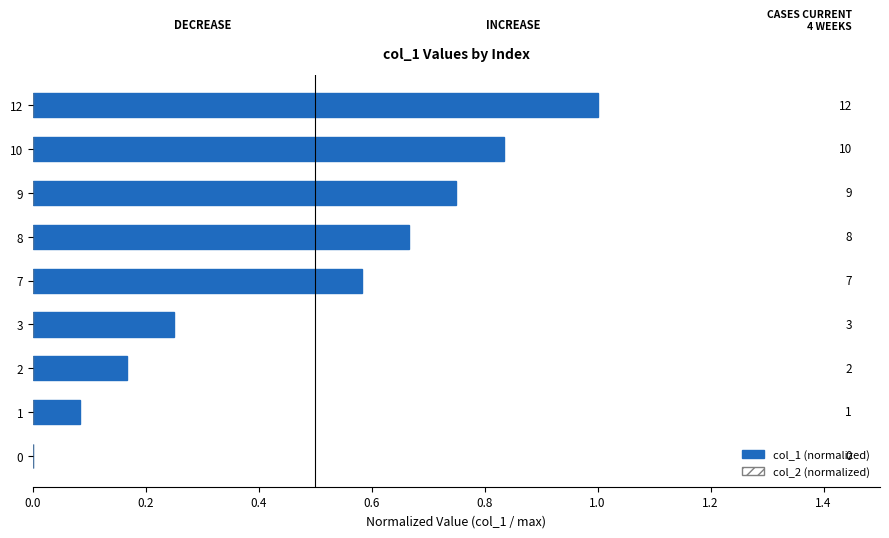

Count the number of categories in the chart.

9